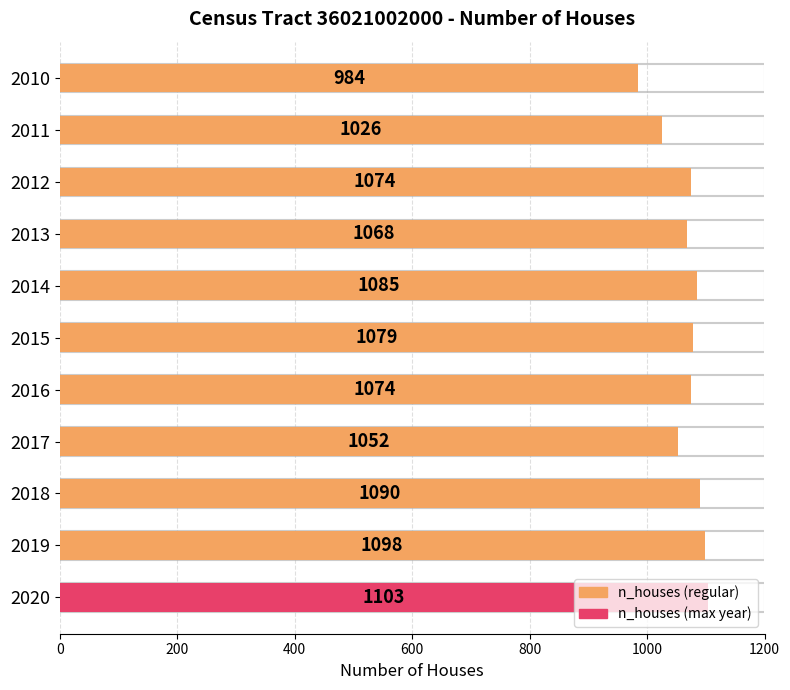

Rank the categories by value from highest to lowest.

2020, 2019, 2018, 2014, 2015, 2012, 2016, 2013, 2017, 2011, 2010